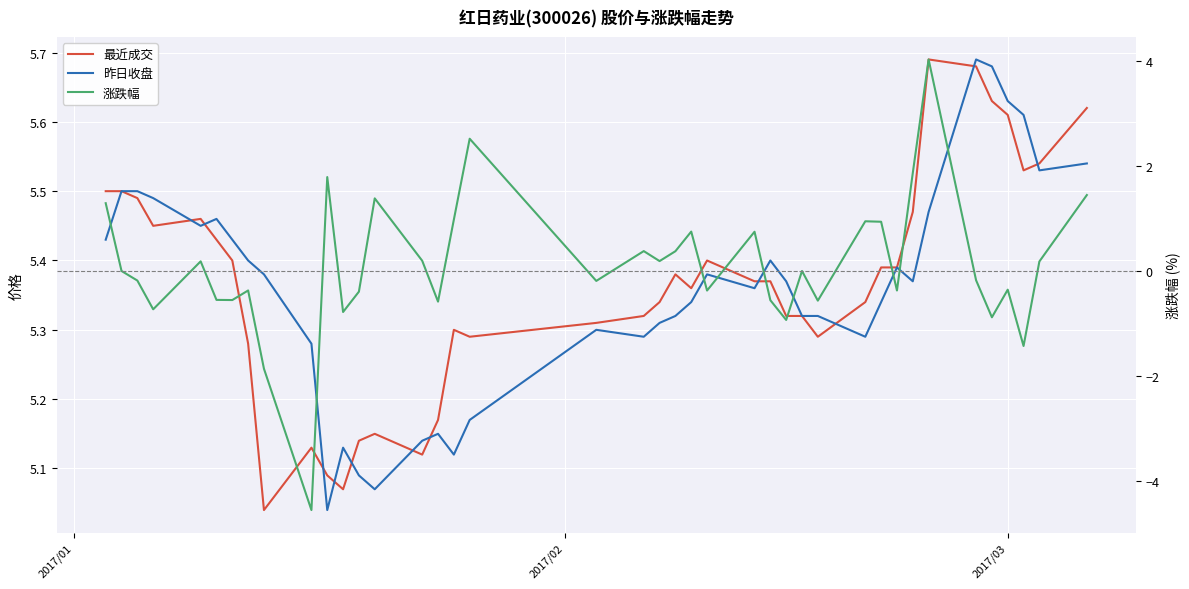

Reading right to left, list all the values displayed in this chart.

最近成交: 5.6	5.5	5.5	5.6	5.6	5.7	5.7	5.5	5.4	5.4	5.3	5.3	5.3	5.3	5.4	5.4	5.4	5.4	5.4	5.3	5.3	5.3	5.3	5.3	5.2	5.1	5.2	5.1	5.1	5.1	5.1	5.0	5.3	5.4	5.4	5.5	5.5	5.5	5.5	5.5
昨日收盘: 5.5	5.5	5.6	5.6	5.7	5.7	5.5	5.4	5.4	5.3	5.3	5.3	5.3	5.4	5.4	5.4	5.4	5.3	5.3	5.3	5.3	5.3	5.2	5.1	5.2	5.1	5.1	5.1	5.1	5.0	5.3	5.4	5.4	5.4	5.5	5.5	5.5	5.5	5.5	5.4
涨跌幅: 1.4	0.2	-1.4	-0.4	-0.9	-0.2	4.0	1.9	-0.4	0.9	0.9	-0.6	0.0	-0.9	-0.6	0.7	-0.4	0.7	0.4	0.2	0.4	-0.2	2.5	1.0	-0.6	0.2	1.4	-0.4	-0.8	1.8	-4.5	-1.9	-0.4	-0.6	-0.5	0.2	-0.7	-0.2	0.0	1.3